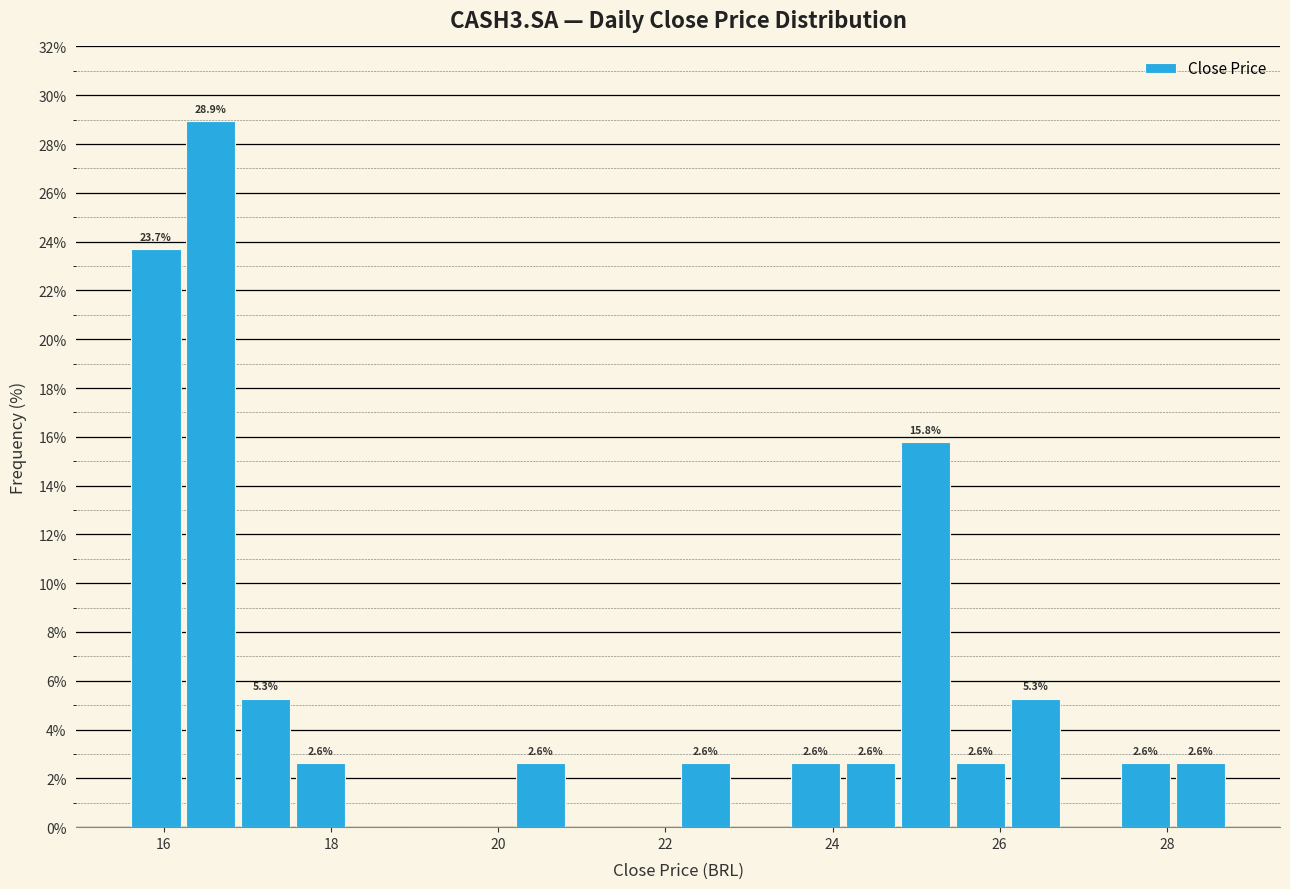

Around what value on the x-axis is the tallest bar? Give the approximate position of its centre, as read against the axis.

16.6